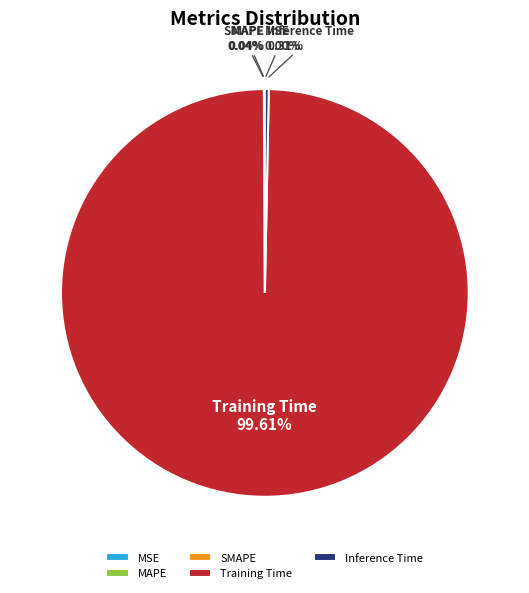

Is there a majority slice in this chart?

Yes